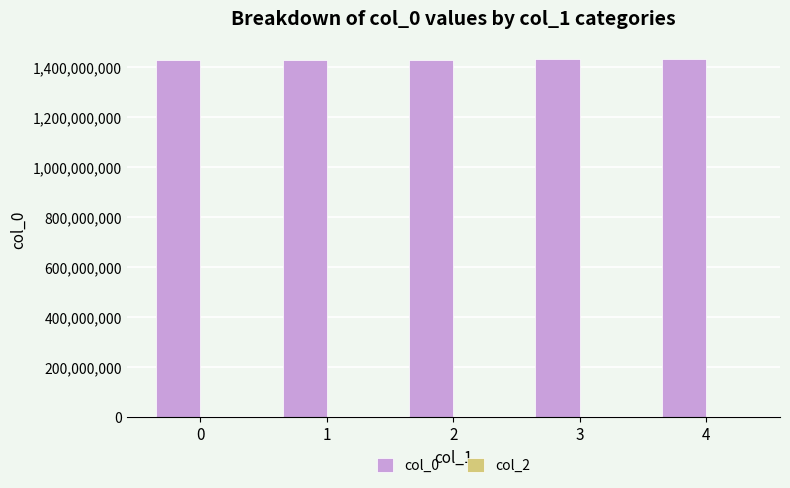

Does the chart contain stacked bars?

No